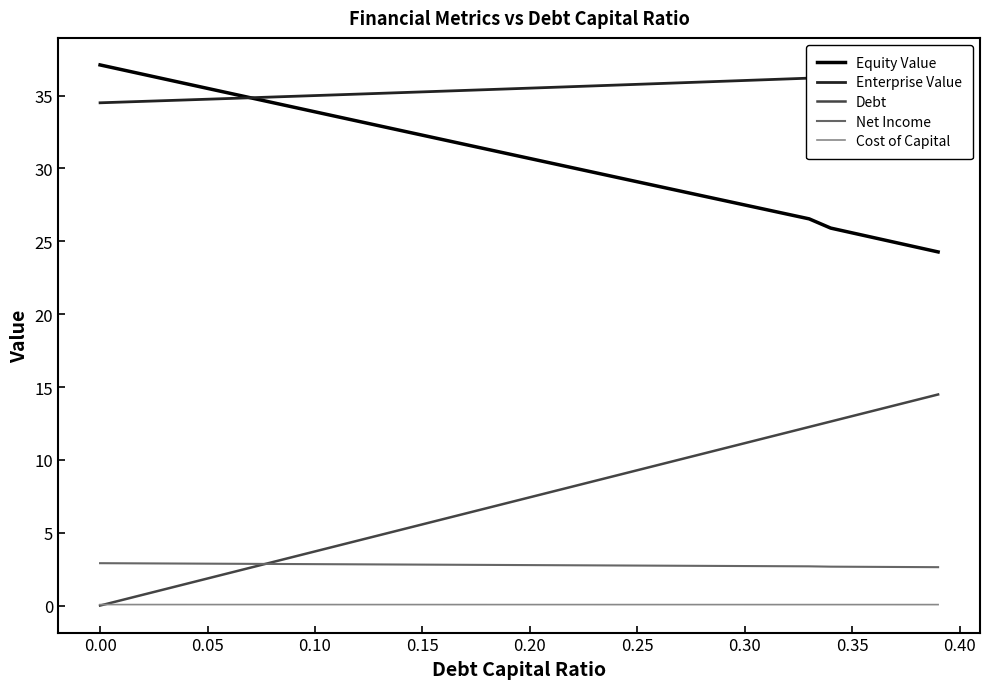

True or false: Debt has a value of 0.0 at 0.00.

True